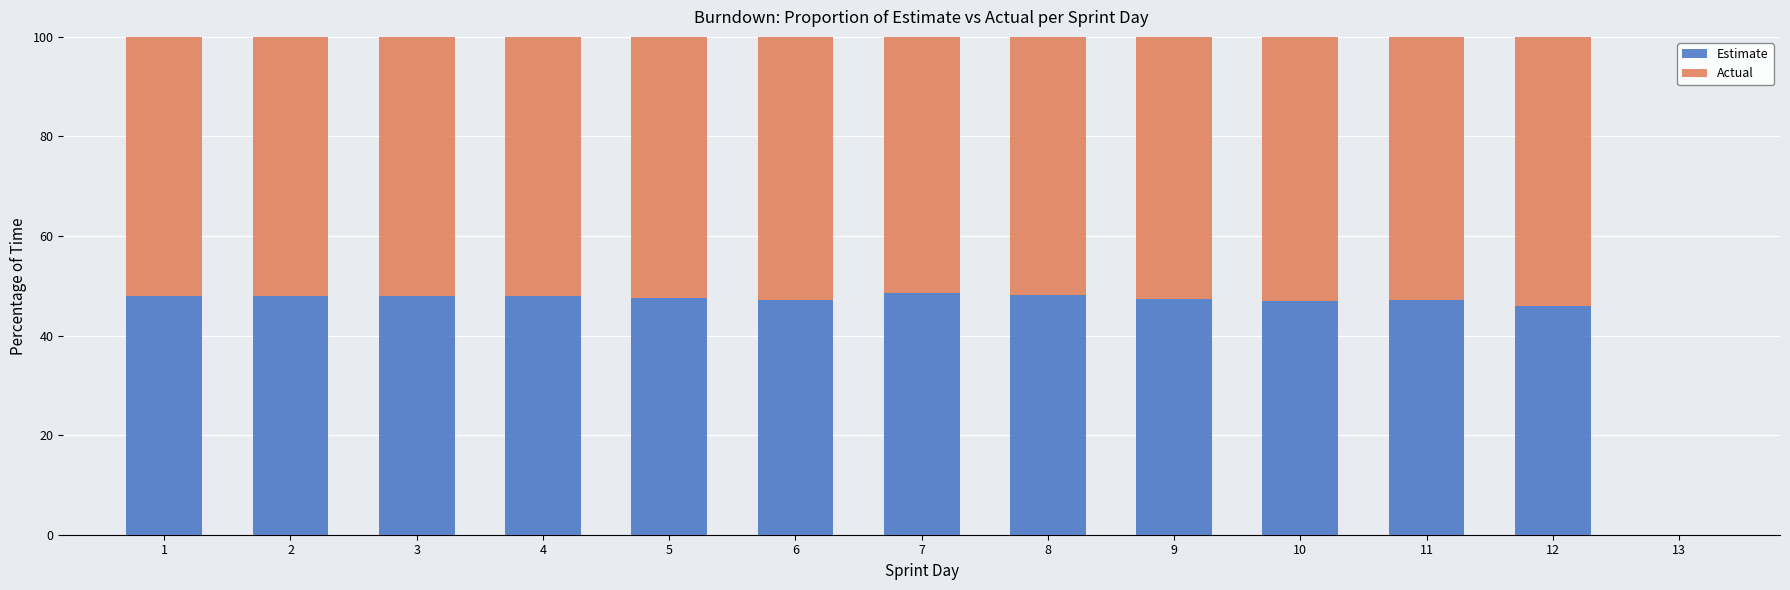

What is the sum of all Estimate values?

570.5